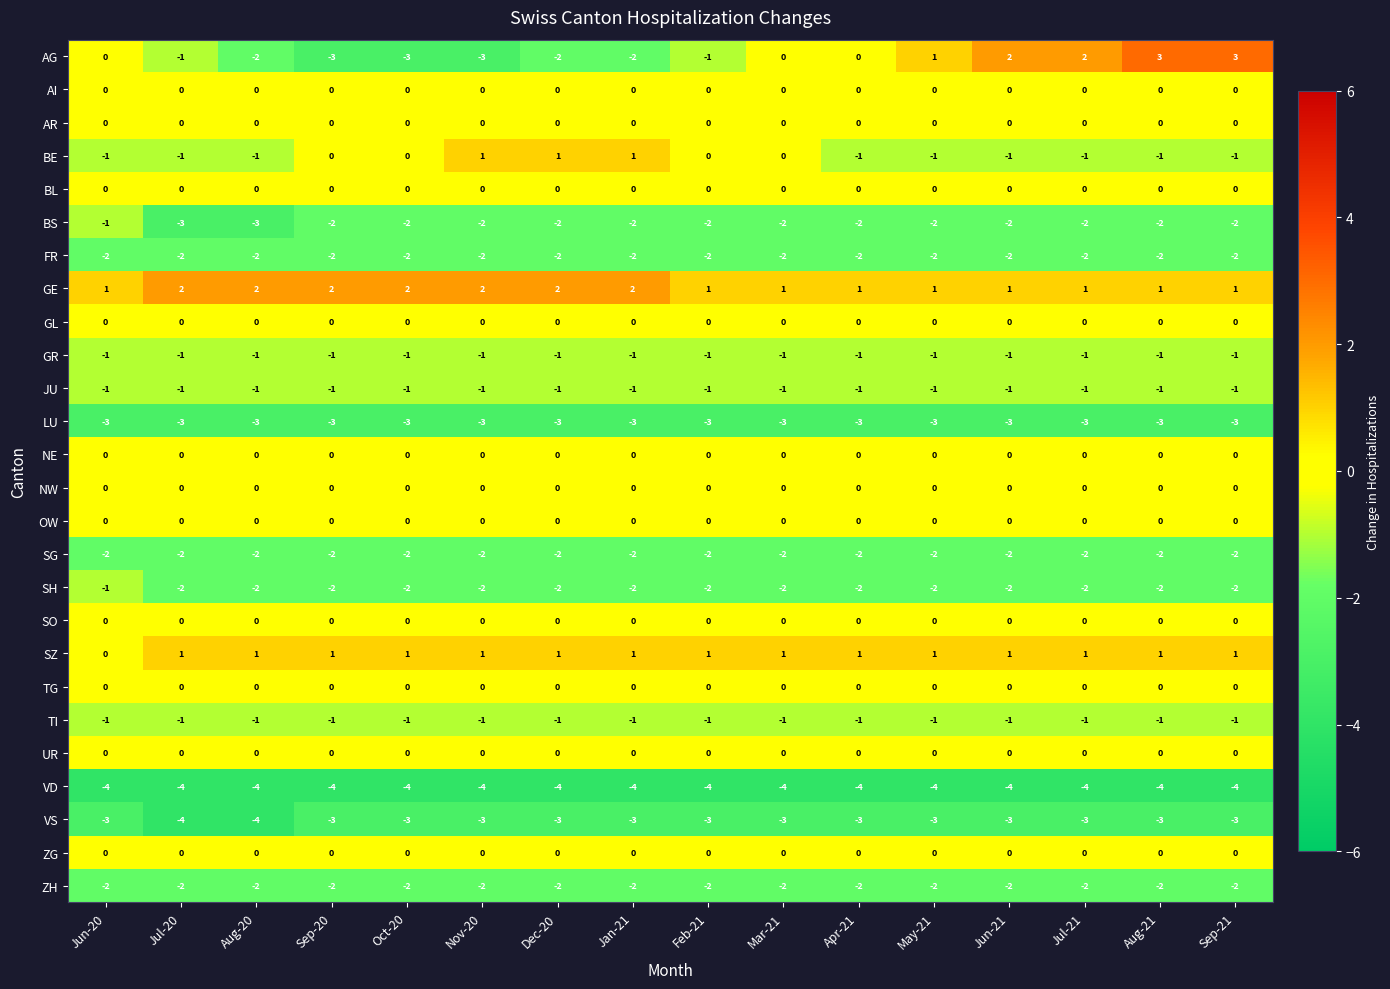

Which series changed the most between Apr-21 and Aug-21?

AG